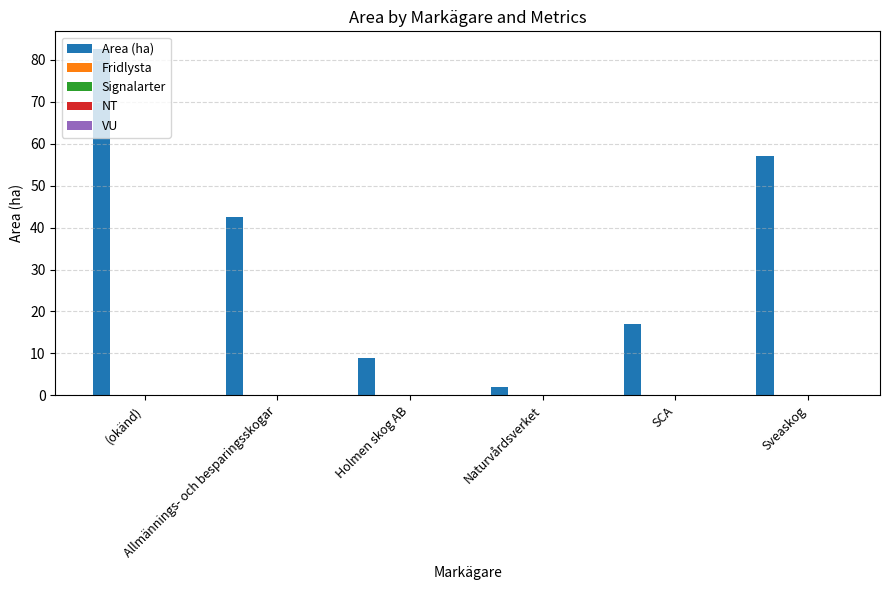

What is the difference between the maximum and minimum values?

80.8